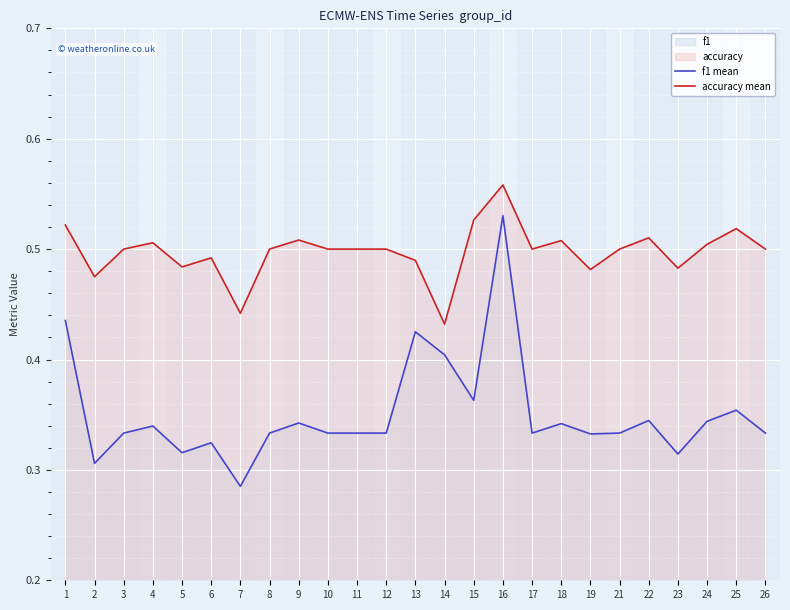

True or false: accuracy mean and f1 mean cross at least once.

False